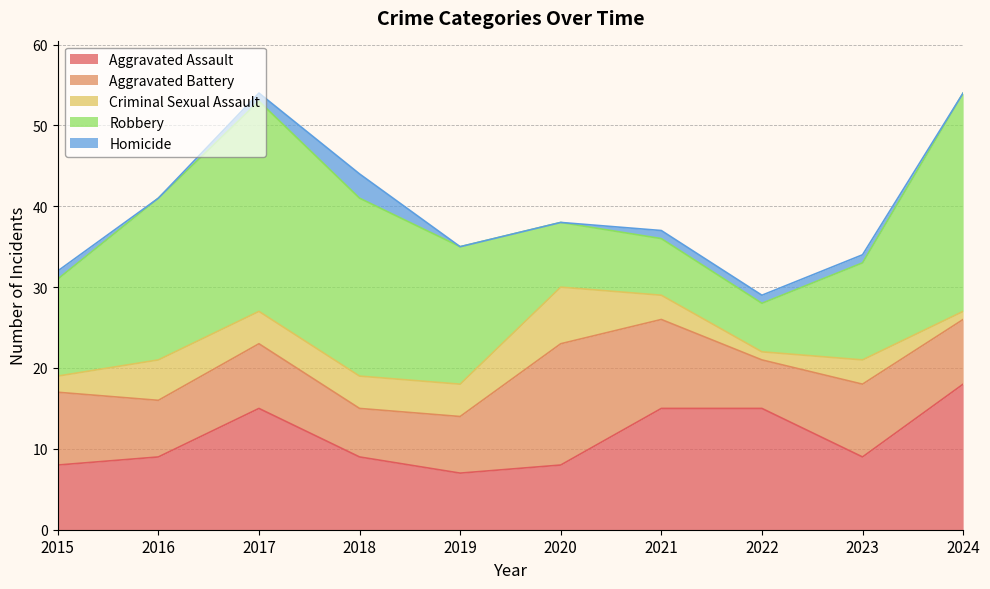

How many lines are shown in the chart?

5